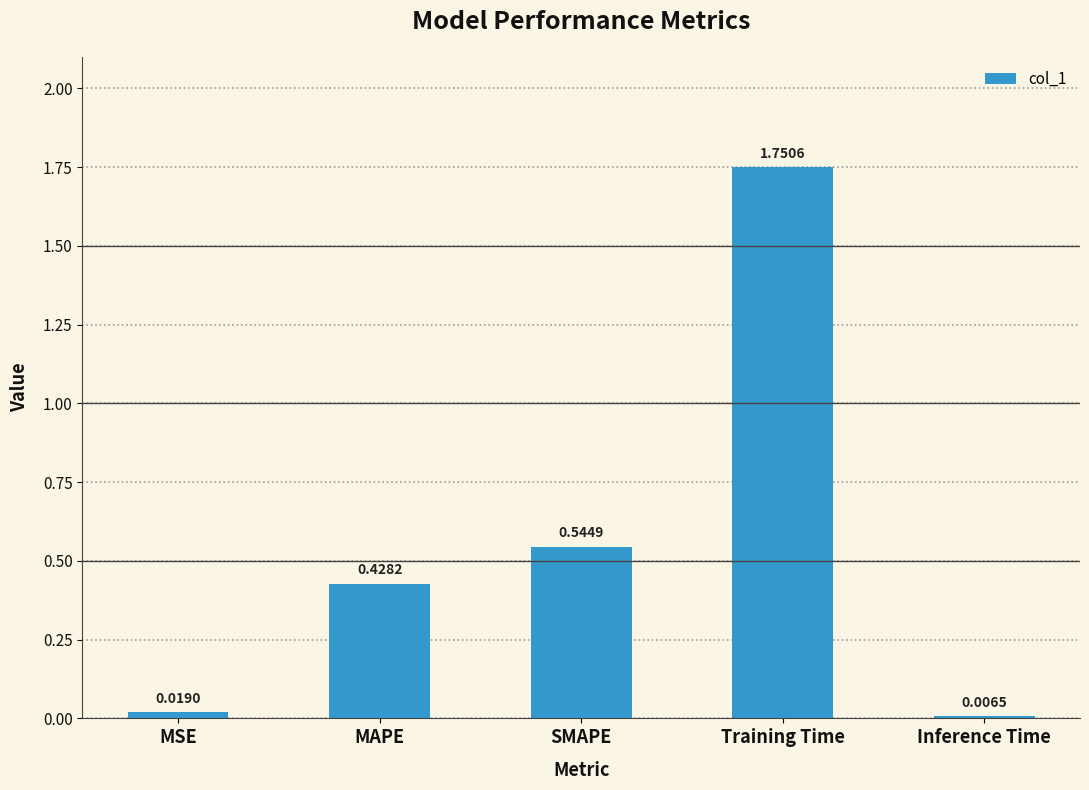

Is it true that the value at MAPE is 0.7?

False